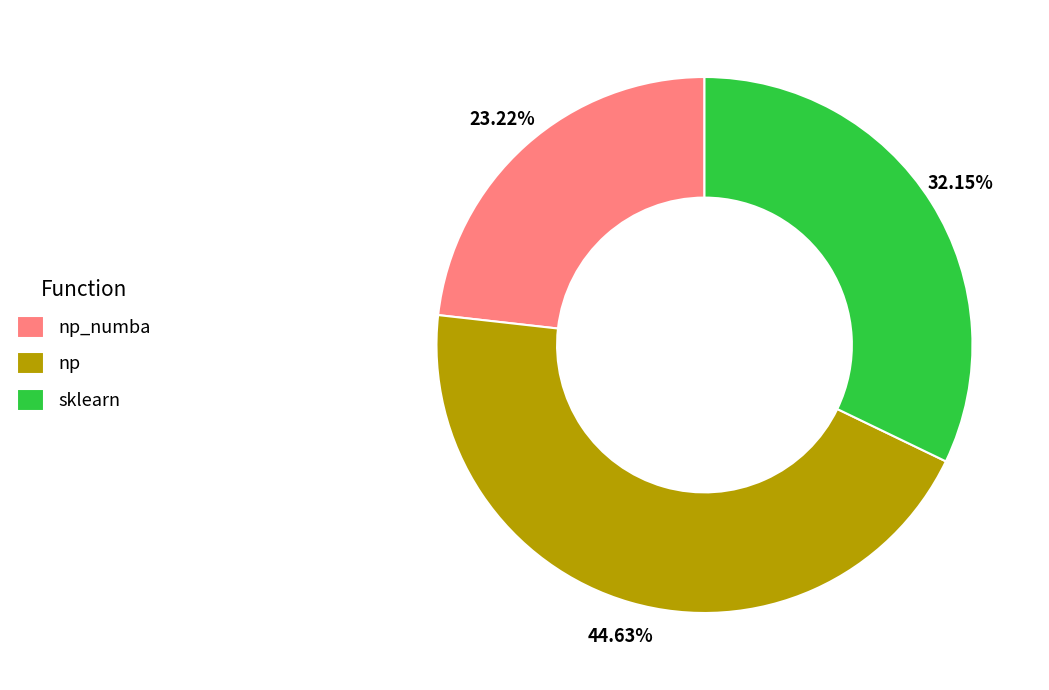

True or false: sklearn accounts for 46% of the total.

False